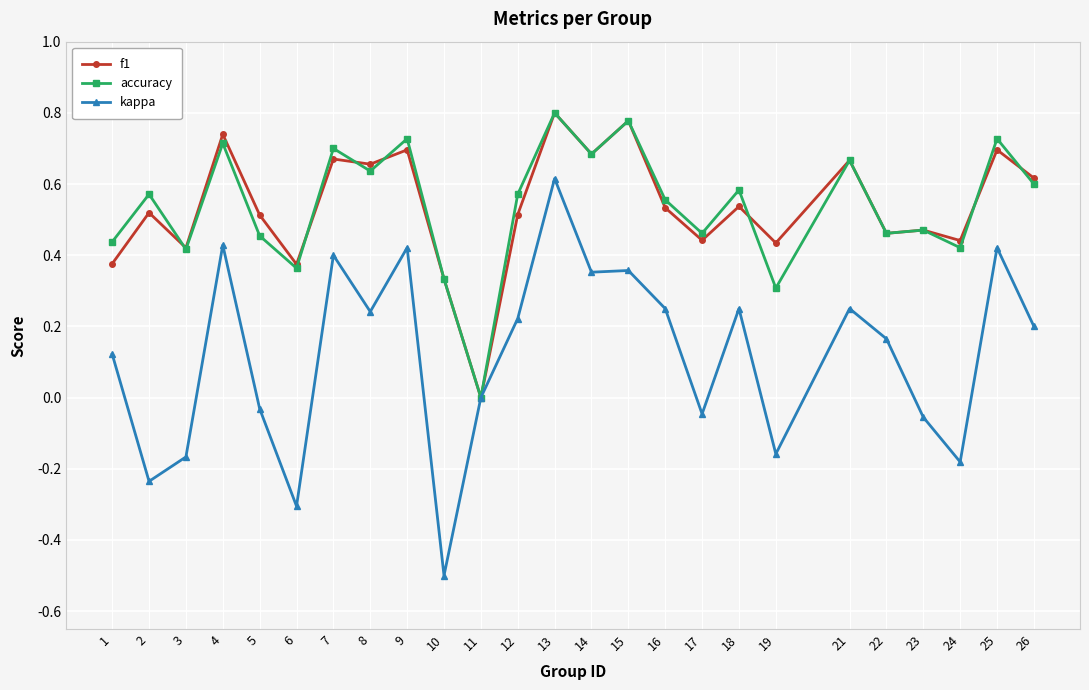

Which category has the highest value in the kappa series?

13